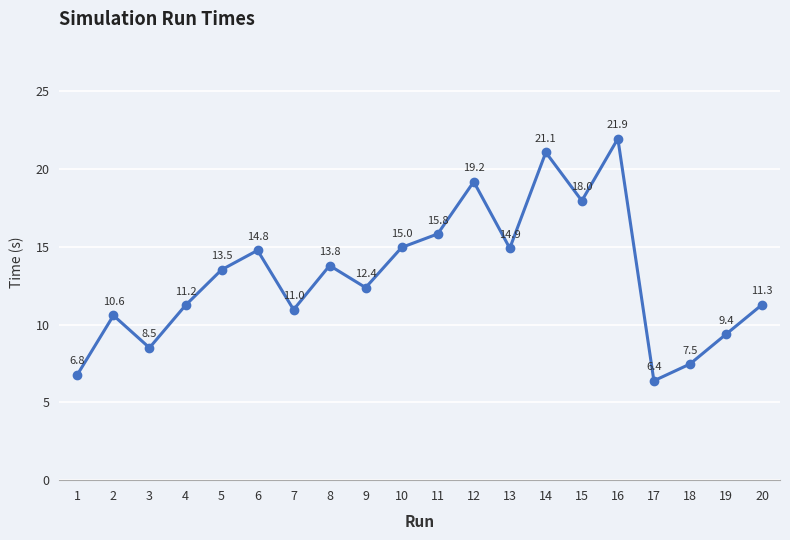

True or false: the data shows 6.8 at 1.

True